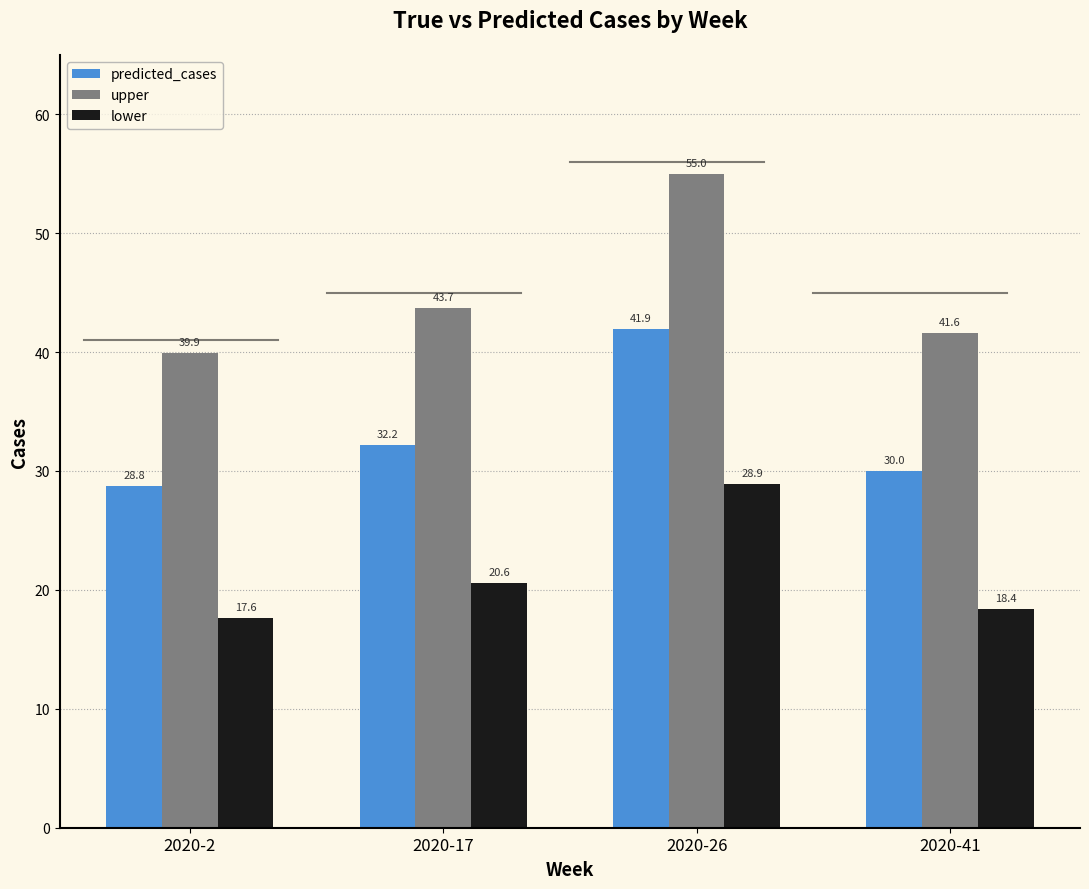

Reading right to left, list all the values displayed in this chart.

predicted_cases: 2020-41=30.0	2020-26=41.9	2020-17=32.2	2020-2=28.8
upper: 2020-41=41.6	2020-26=55.0	2020-17=43.7	2020-2=39.9
lower: 2020-41=18.4	2020-26=28.9	2020-17=20.6	2020-2=17.6